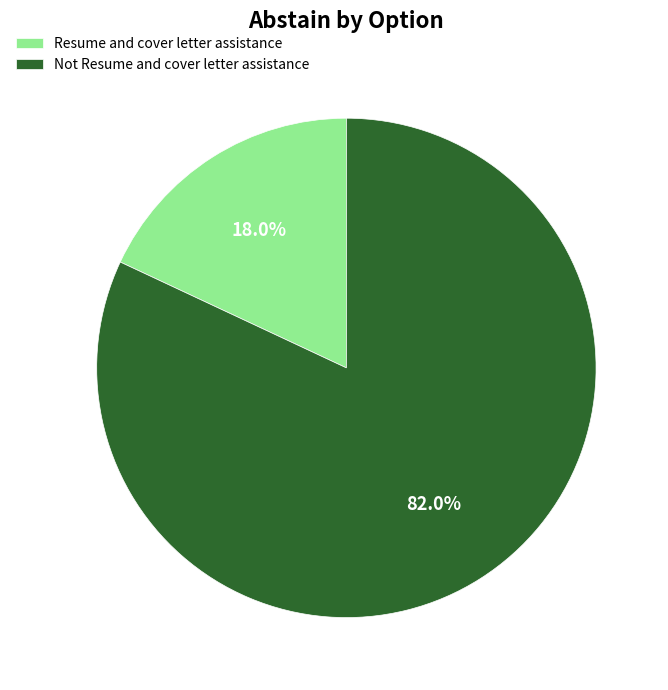

To the nearest percent, what percentage of the pie is Not Resume and cover letter assistance?

82%